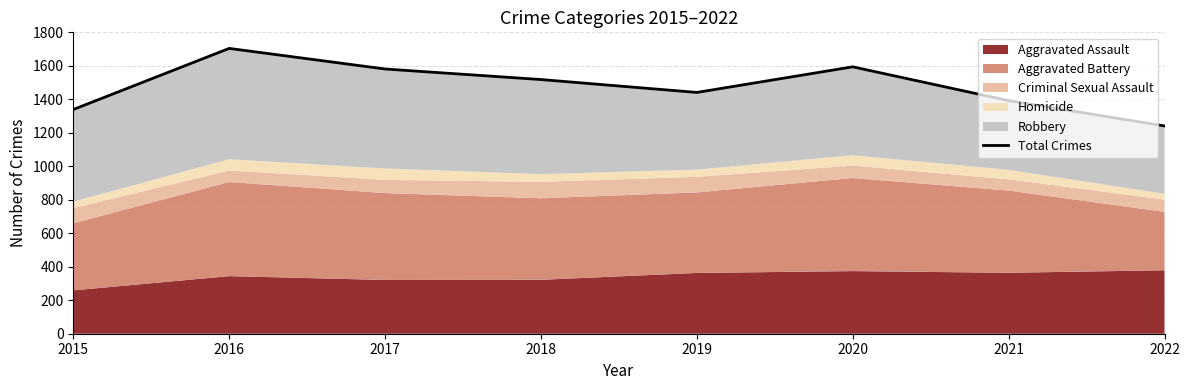

What is the difference between the maximum and minimum values?

463